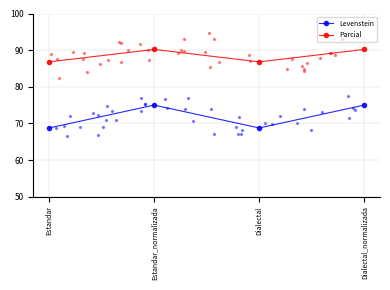

Which series reaches the minimum Y coordinate?

Levenstein